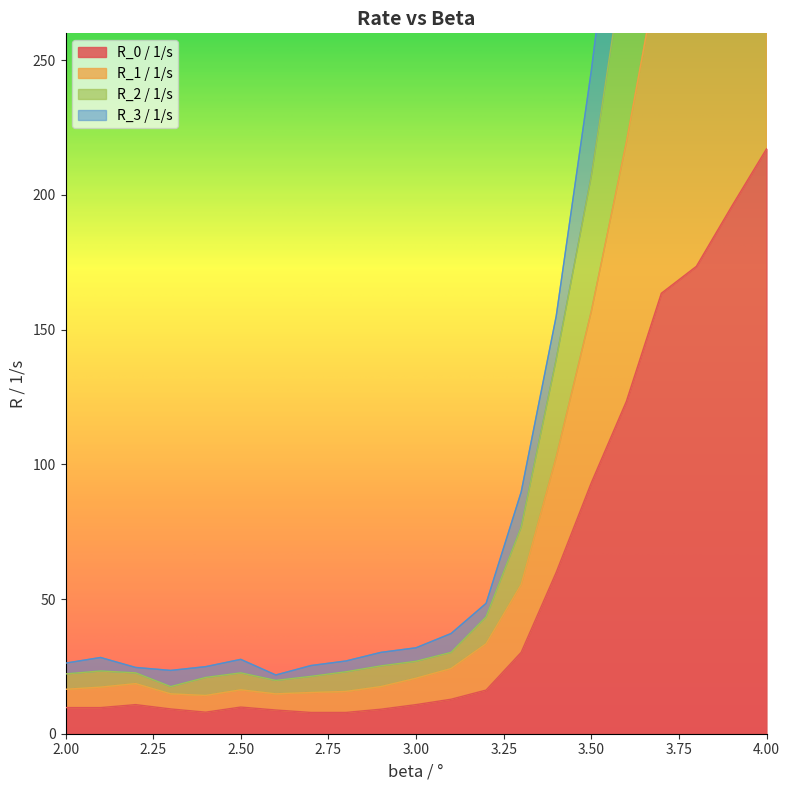

At which category does R_0 / 1/s reach its first local valley?

2.4